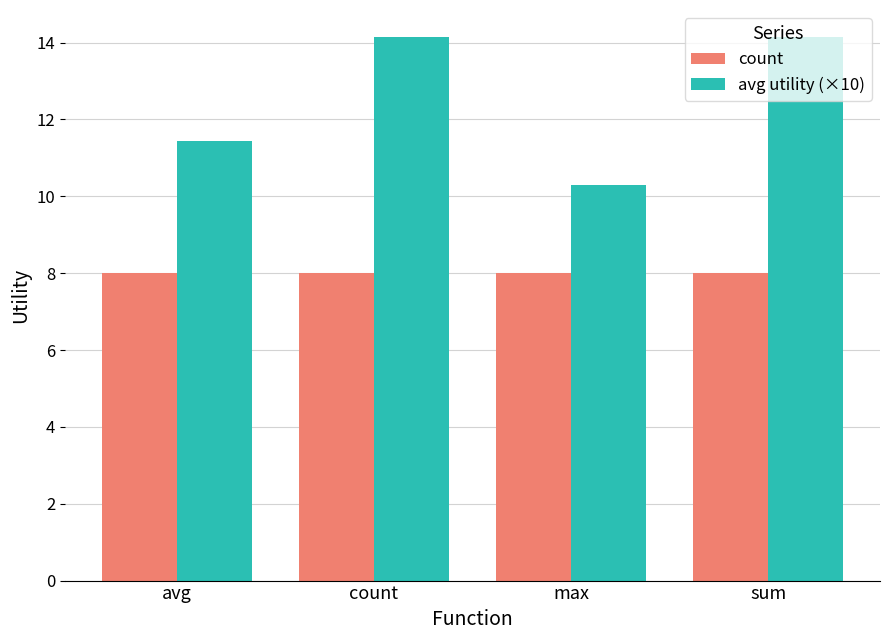

What position from the left is max?

3